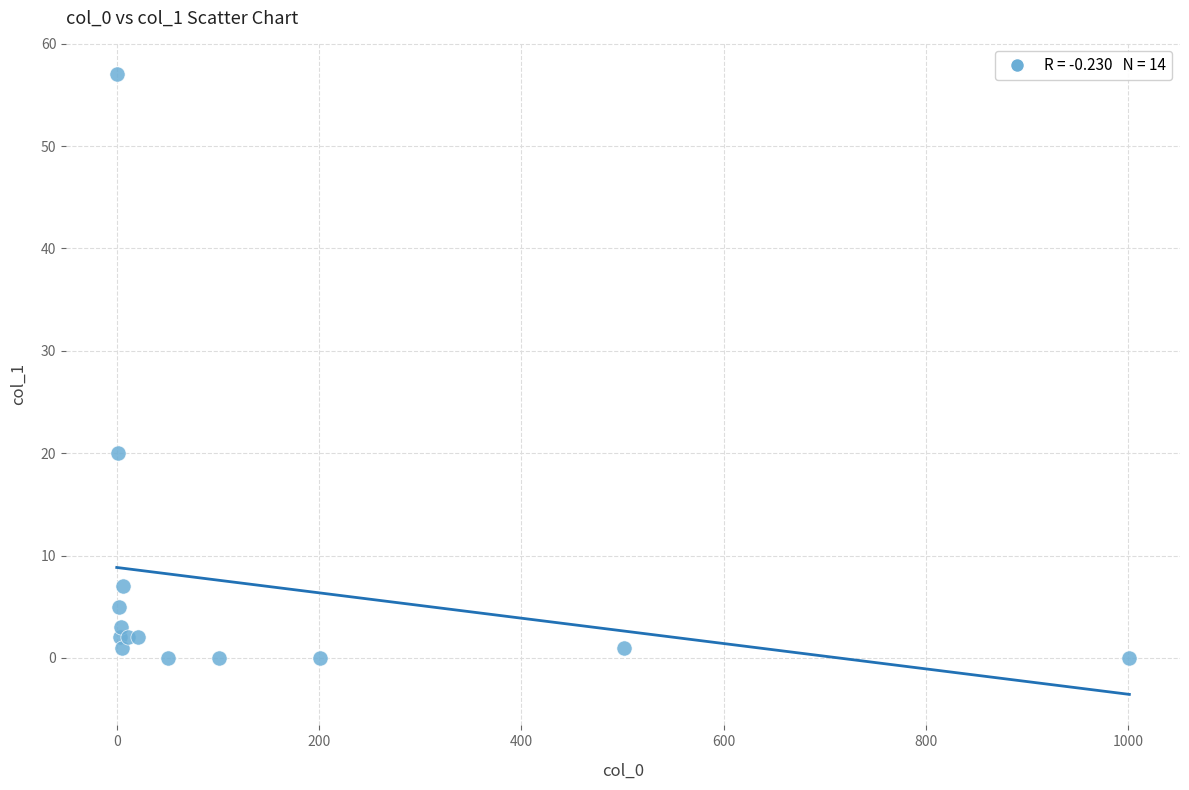

What Y value in the scatter plot is closest to 28?

20